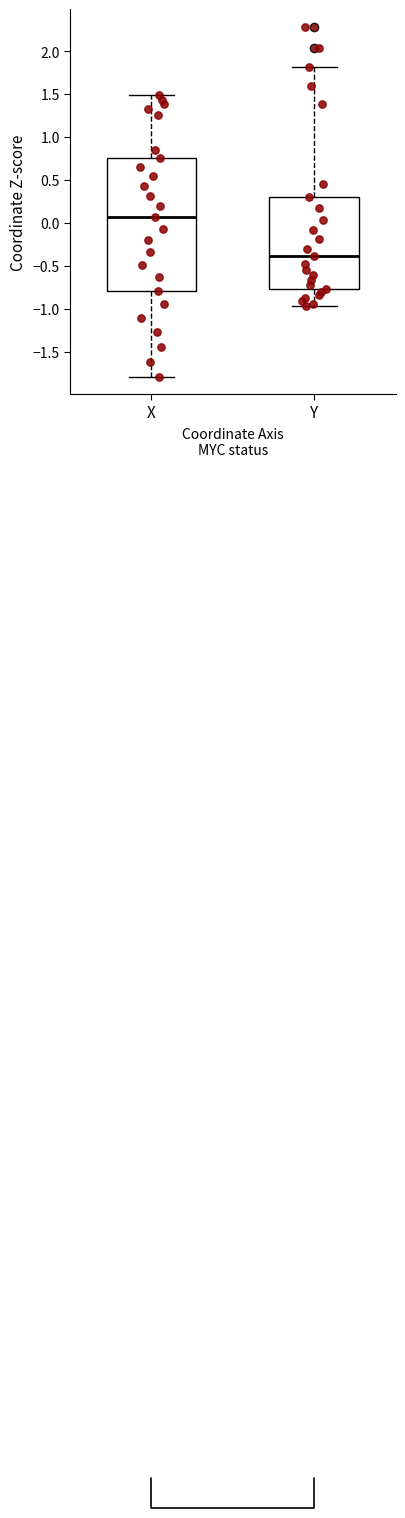

Reading left to right, read every box against the y-axis: the position of its median line, the range the box covers, and the ends of its whiskers. The values are not printed on the chart, so give them approximately, as read against the axis.

X: median 0.05, box -0.80 to 0.75, whiskers -1.80 to 1.50
Y: median -0.40, box -0.75 to 0.30, whiskers -0.95 to 1.80